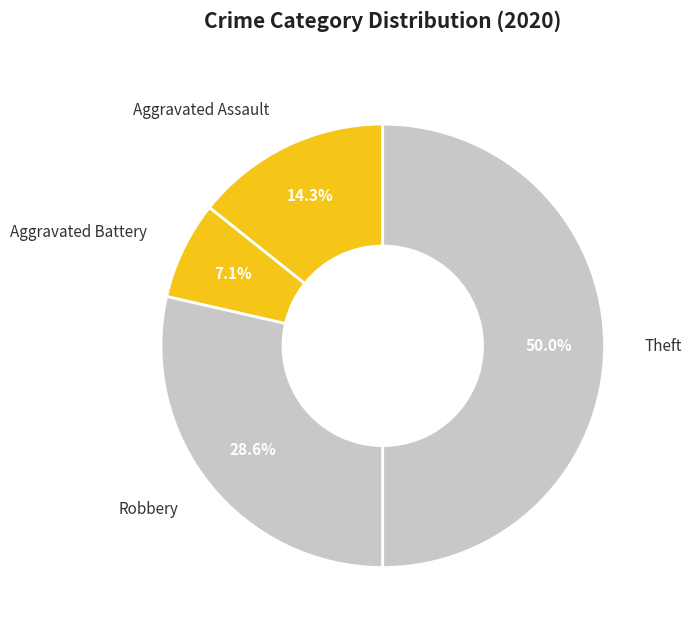

How many segments does this pie chart have?

4